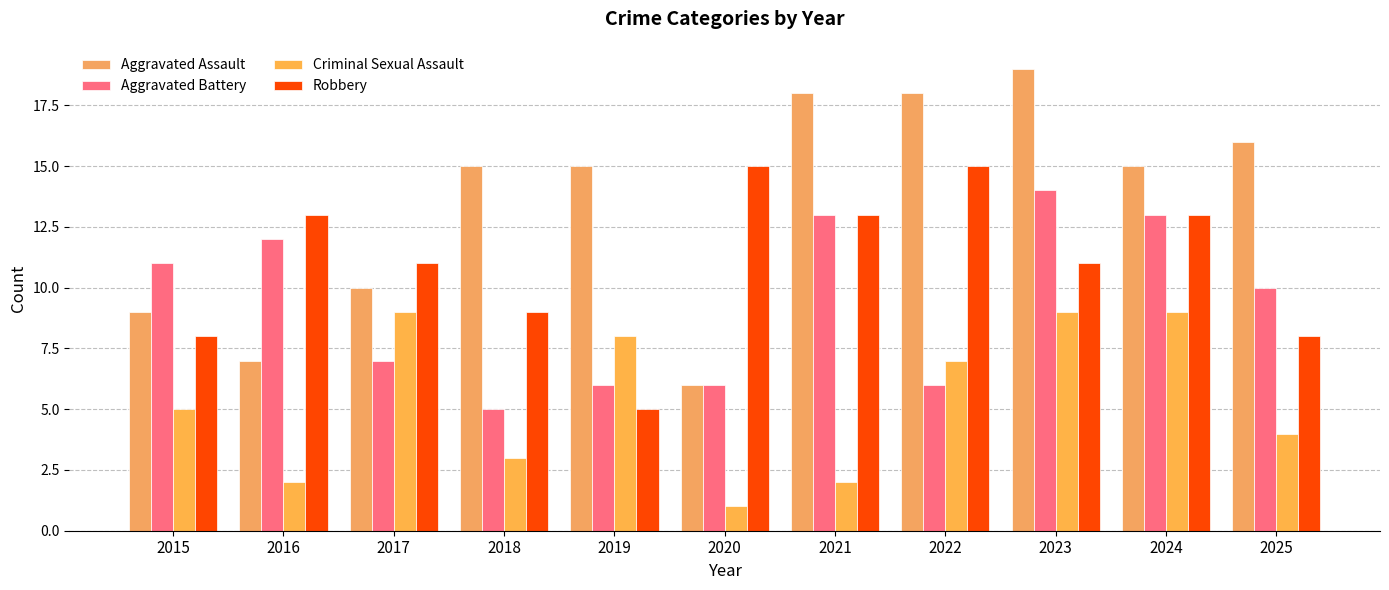

Reading left to right, transcribe all the data shown in this chart.

Aggravated Assault: 9	7	10	15	15	6	18	18	19	15	16
Aggravated Battery: 11	12	7	5	6	6	13	6	14	13	10
Criminal Sexual Assault: 5	2	9	3	8	1	2	7	9	9	4
Robbery: 8	13	11	9	5	15	13	15	11	13	8